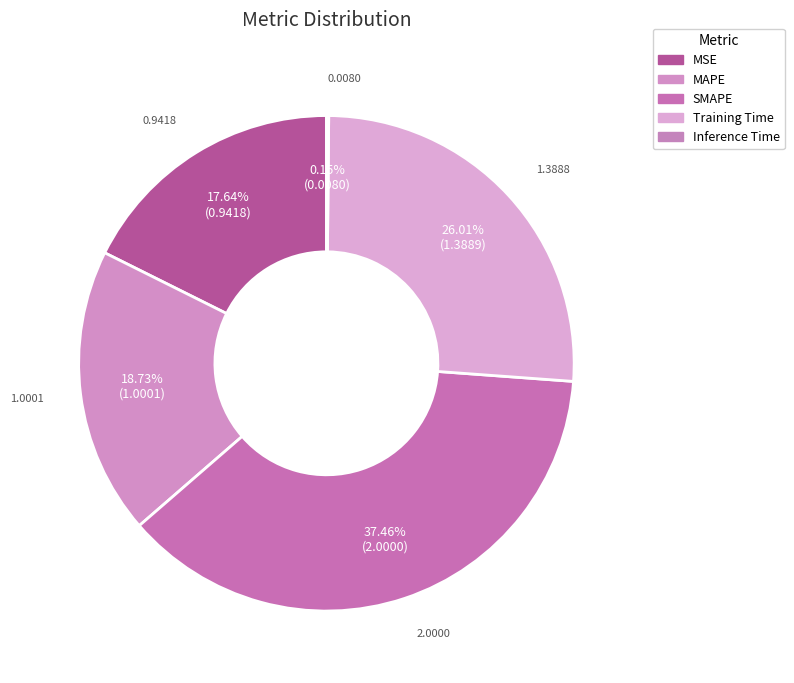

What percentage do MAPE and MSE together represent?

36.4%